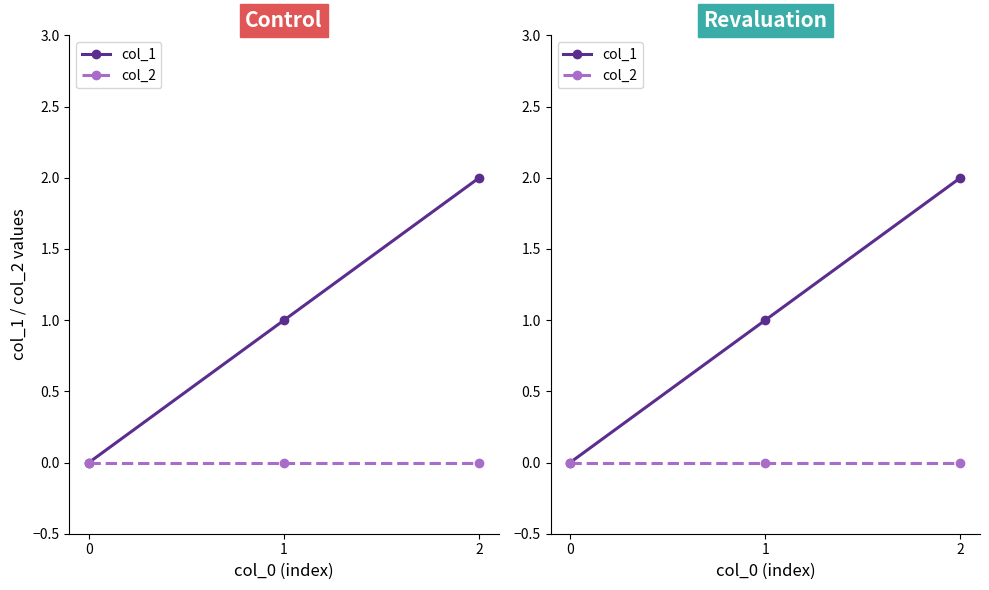

What is the difference between the maximum and minimum values in the col_1 series?

2